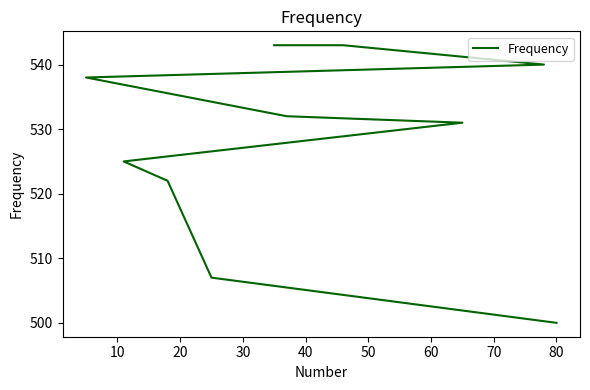

What is the change in value from 30 to 40?

-6